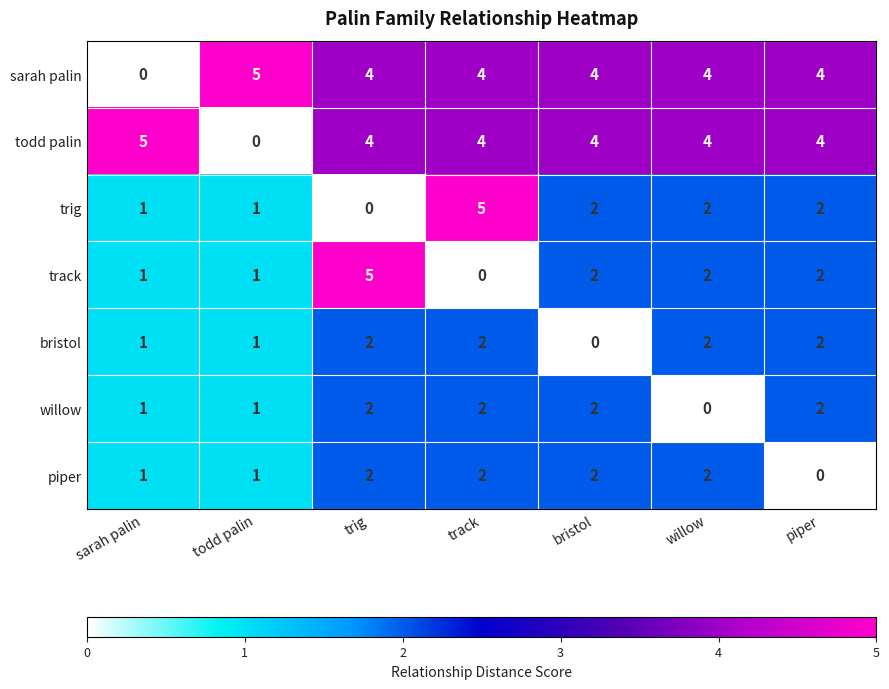

Is it true that todd palin equals 4 at bristol?

True